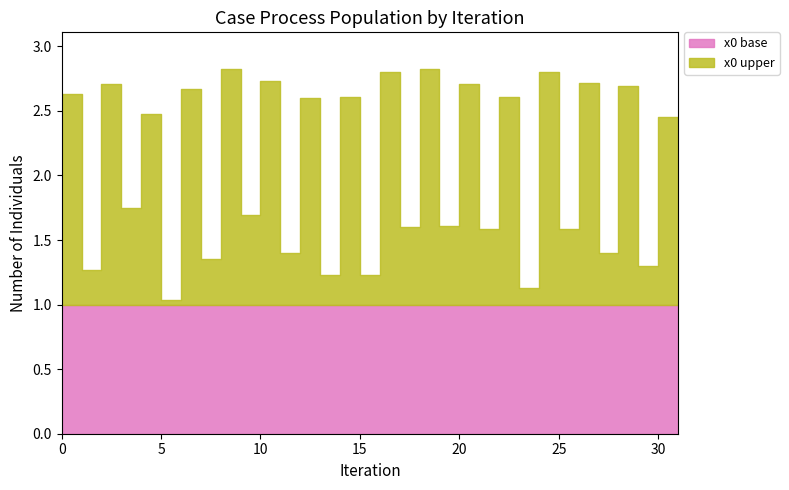

Reading left to right, transcribe all the data shown in this chart.

2.6	1.3	2.7	1.7	2.5	1.0	2.7	1.4	2.8	1.7	2.7	1.4	2.6	1.2	2.6	1.2	2.8	1.6	2.8	1.6	2.7	1.6	2.6	1.1	2.8	1.6	2.7	1.4	2.7	1.3	2.5	1.2